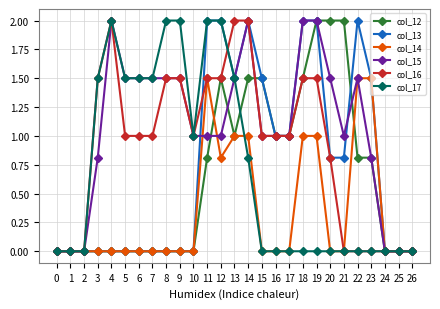

What is the difference between the maximum and minimum values in the col_15 series?

2.0